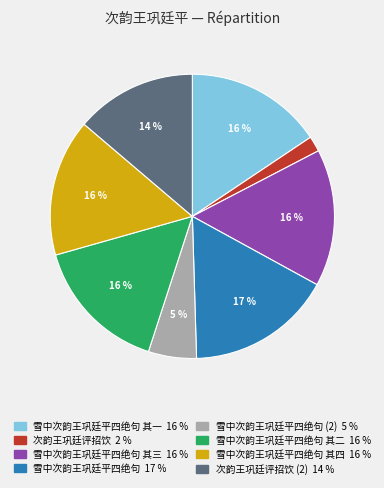

Is there a majority slice in this chart?

No